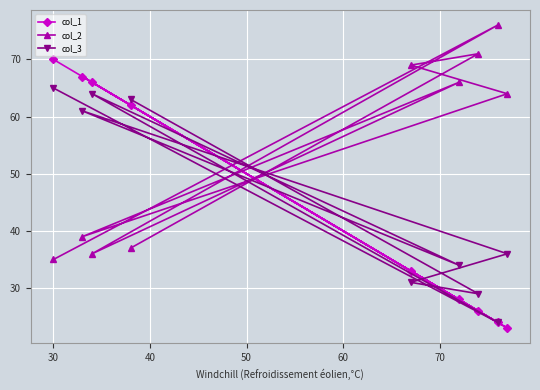

What is the lowest value of the col_1 series?

23